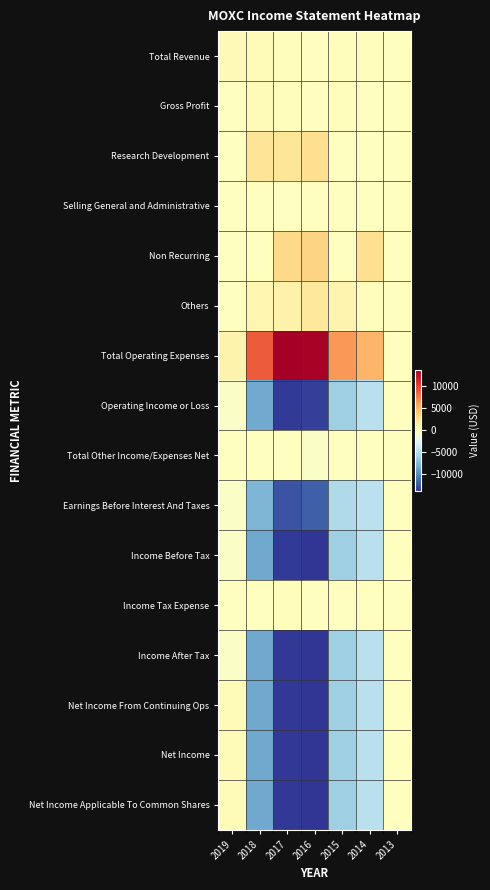

Reading right to left, extract all data points from this chart.

Total Revenue: 2013=0	2014=100	2015=100	2016=0	2017=100	2018=300	2019=400
Gross Profit: 2013=0	2014=0	2015=100	2016=0	2017=100	2018=300	2019=0
Research Development: 2013=0	2014=0	2015=0	2016=2600	2017=2100	2018=2200	2019=0
Selling General and Administrative: 2013=0	2014=0	2015=0	2016=0	2017=0	2018=0	2019=0
Non Recurring: 2013=0	2014=2600	2015=0	2016=3300	2017=3000	2018=0	2019=0
Others: 2013=0	2014=100	2015=800	2016=1900	2017=1100	2018=700	2019=0
Total Operating Expenses: 2013=0	2014=4900	2015=6300	2016=13400	2017=13700	2018=8900	2019=900
Operating Income or Loss: 2013=0	2014=-4800	2015=-6200	2016=-13400	2017=-13600	2018=-8500	2019=-500
Total Other Income/Expenses Net: 2013=0	2014=0	2015=0	2016=-500	2017=0	2018=0	2019=0
Earnings Before Interest And Taxes: 2013=0	2014=-4700	2015=-5400	2016=-12000	2017=-12500	2018=-7800	2019=-500
Income Before Tax: 2013=0	2014=-4800	2015=-6200	2016=-13900	2017=-13600	2018=-8600	2019=-500
Income Tax Expense: 2013=0	2014=0	2015=-100	2016=0	2017=100	2018=0	2019=0
Income After Tax: 2013=0	2014=-4800	2015=-6200	2016=-13800	2017=-13700	2018=-8600	2019=-500
Net Income From Continuing Ops: 2013=0	2014=-4800	2015=-6200	2016=-13800	2017=-13700	2018=-8600	2019=300
Net Income: 2013=0	2014=-4800	2015=-6200	2016=-13800	2017=-13700	2018=-8600	2019=300
Net Income Applicable To Common Shares: 2013=0	2014=-4800	2015=-6200	2016=-13800	2017=-13700	2018=-8600	2019=300